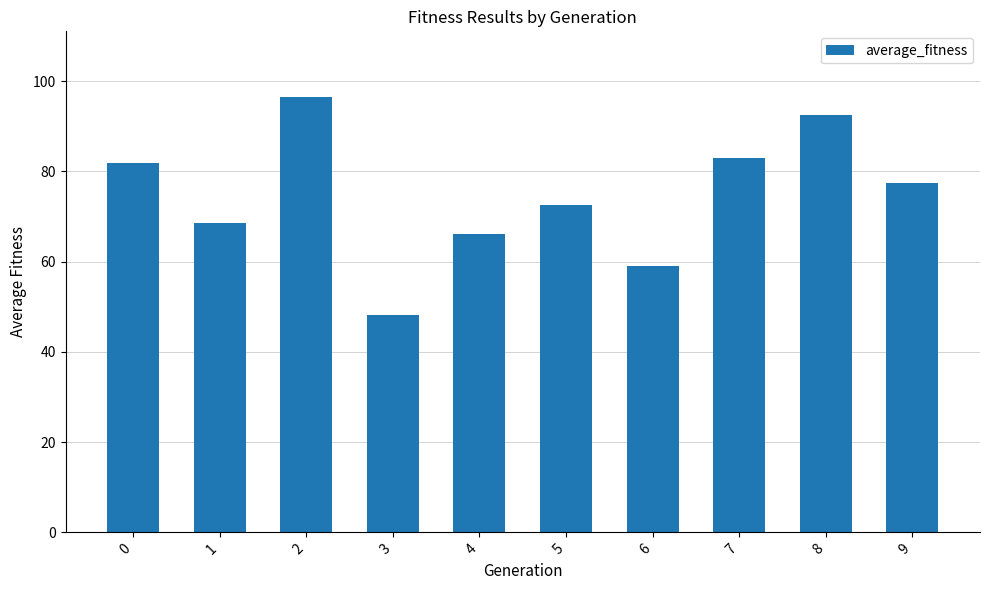

Which label corresponds to the largest value in the chart?

2